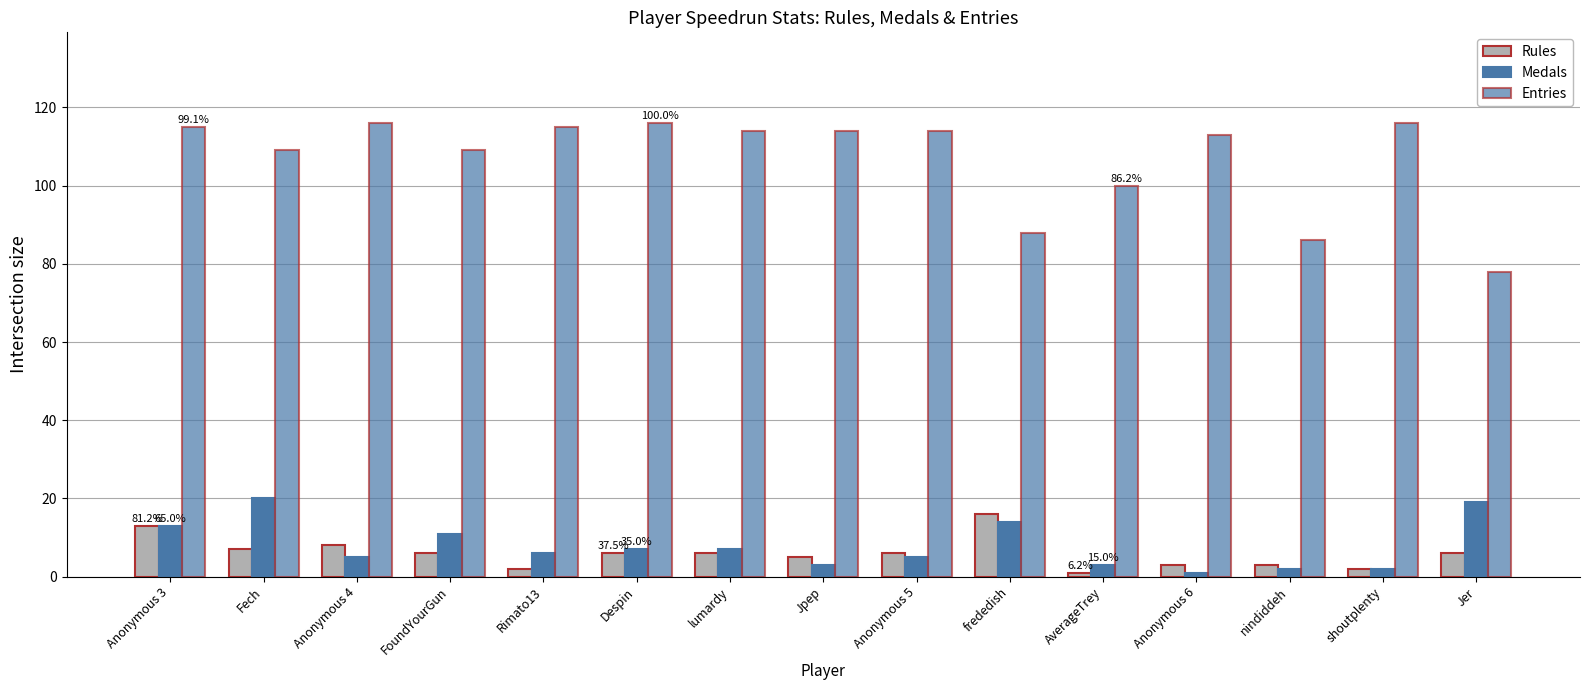

How many series are shown in this chart?

3